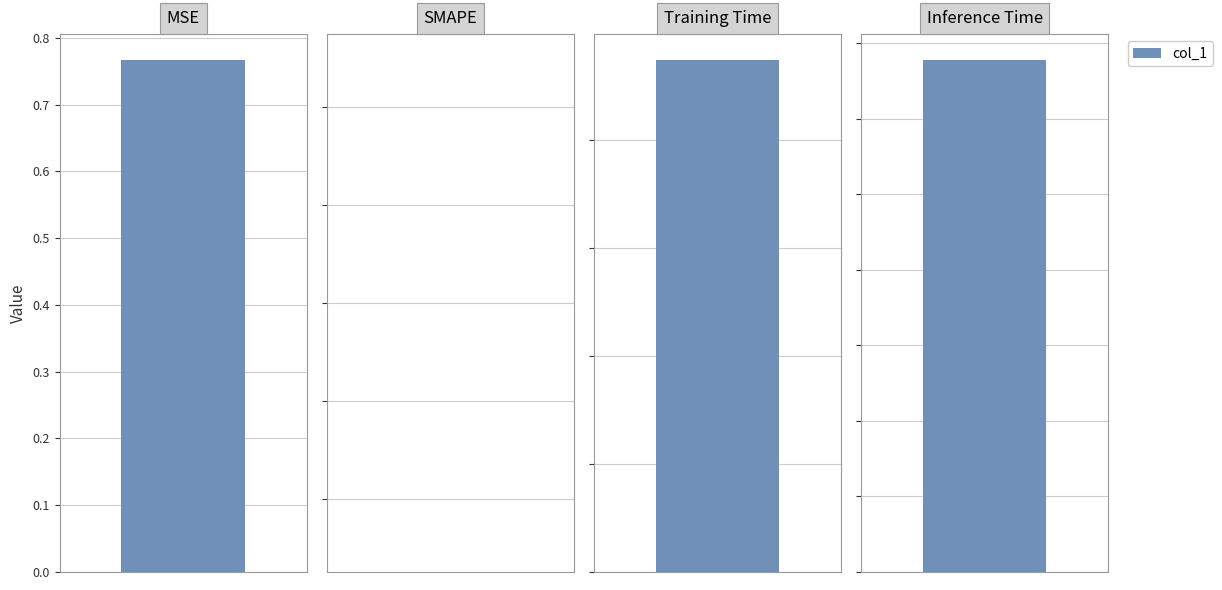

Rank the categories by value from lowest to highest.

SMAPE, Inference Time, Training Time, MSE